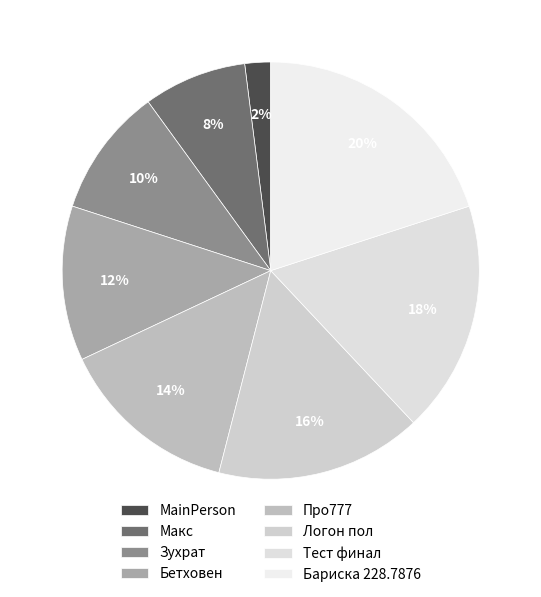

What is the smallest slice in the pie chart?

MainPerson